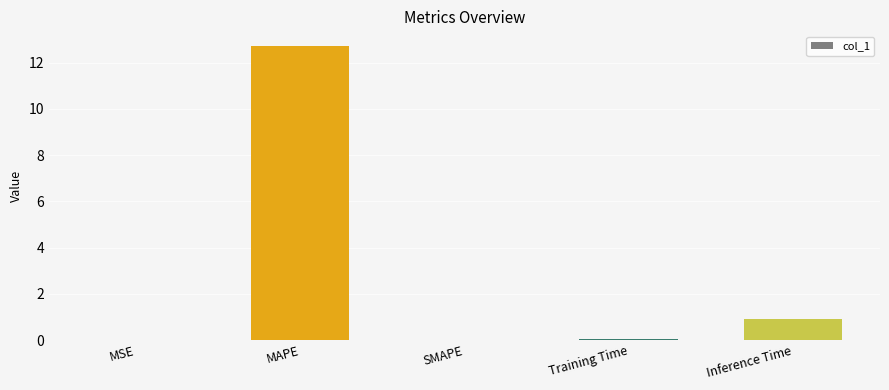

At which label is the value closest to 6?

Inference Time